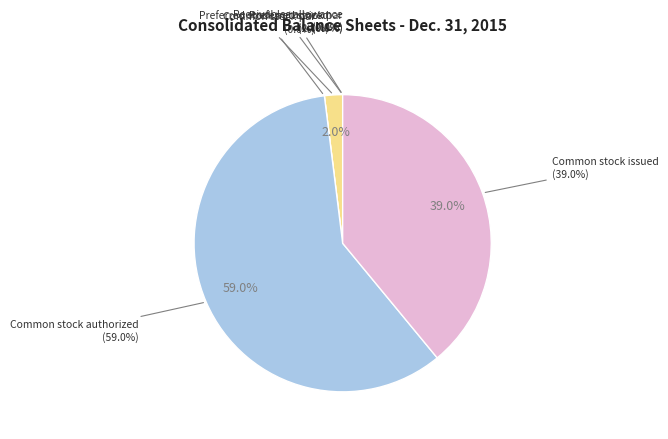

Do Preferred stock par and Common stock issued together represent more than half of the pie?

No